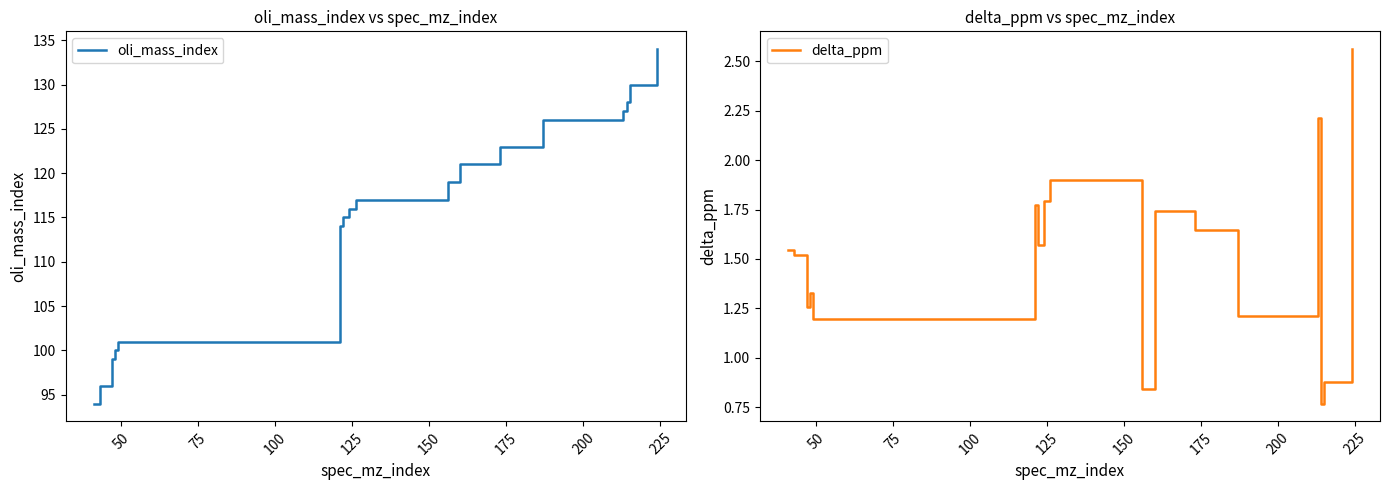

At which category does delta_ppm reach its first local valley?

75